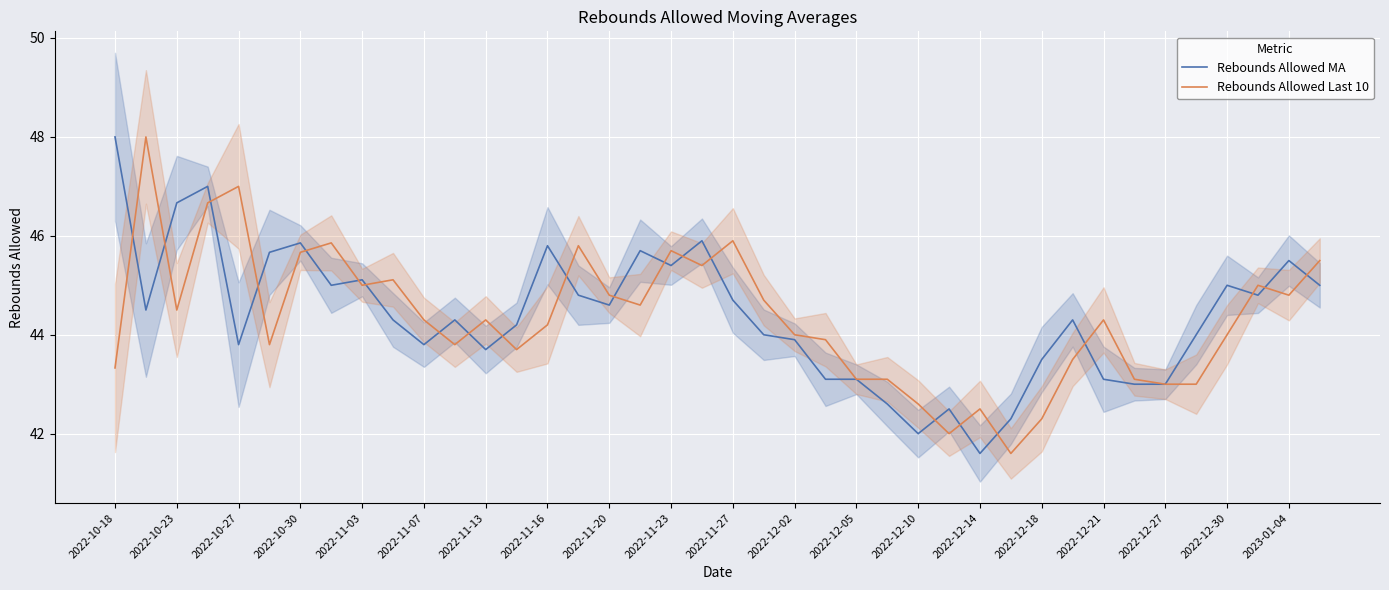

List the series in order of their overall mean, highest first.

Rebounds Allowed MA, Rebounds Allowed Last 10